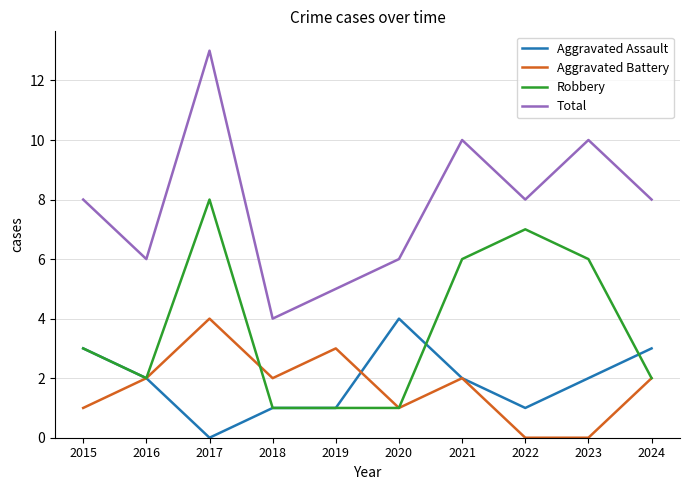

At which label does Total reach its peak?

2017